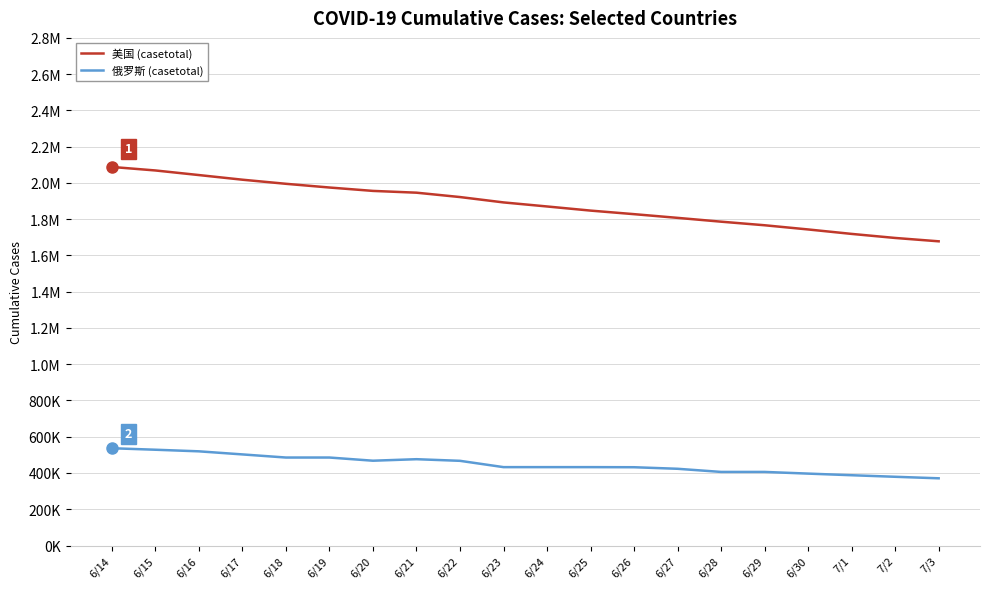

Does the chart display data point markers on the line(s)?

No